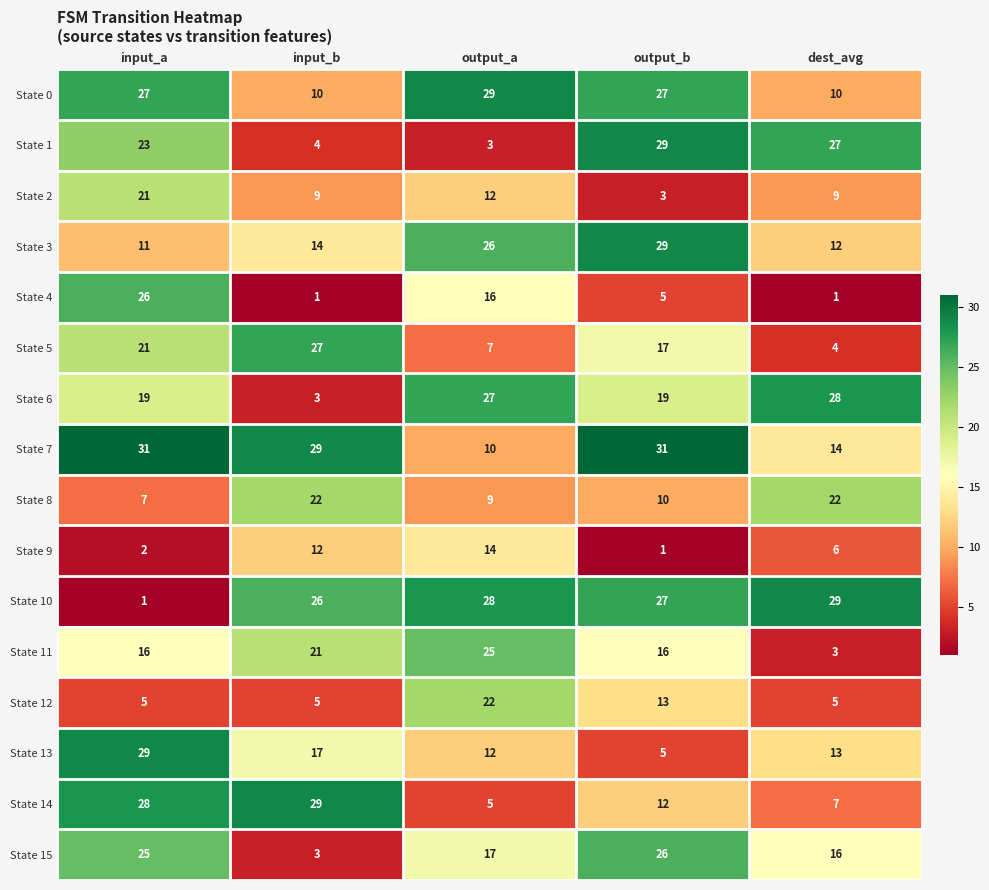

At how many categories does at least one series exceed 22?

5